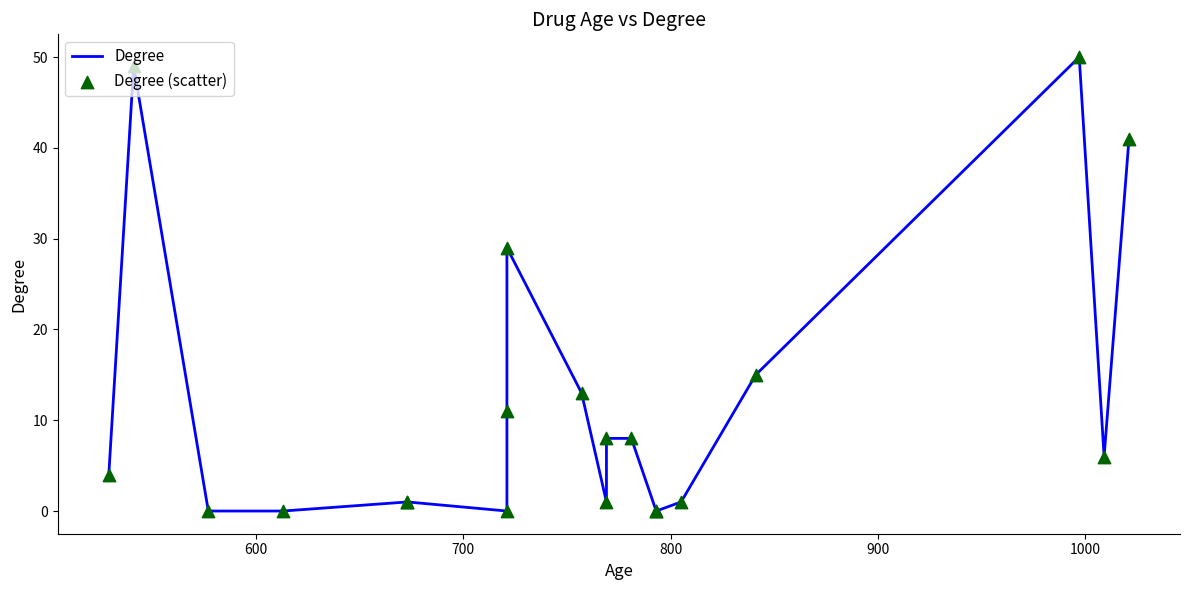

Which series reaches the maximum Y coordinate?

Degree